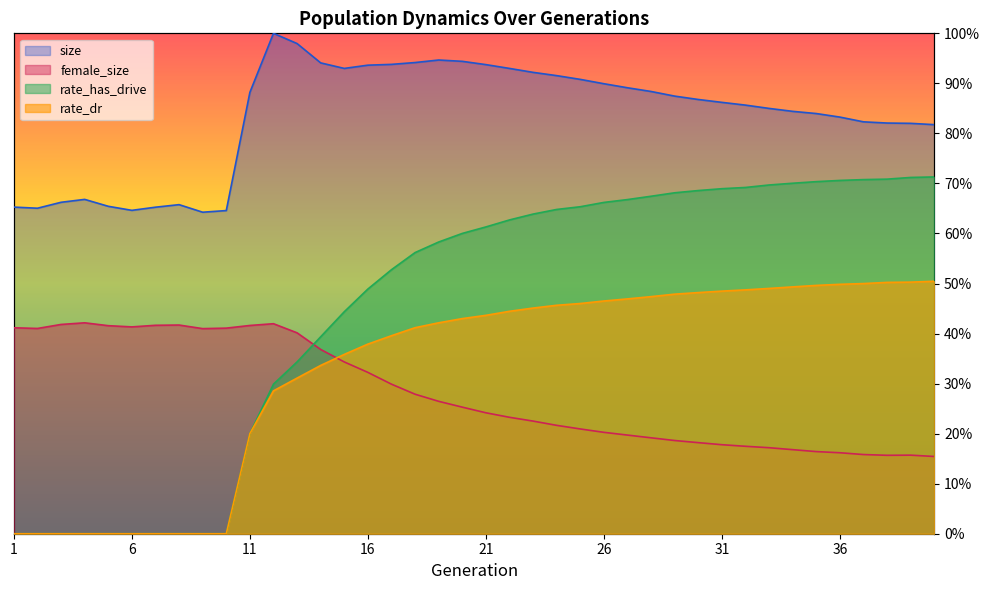

What is the value of the female_size point at the 1st from the left?

0.4